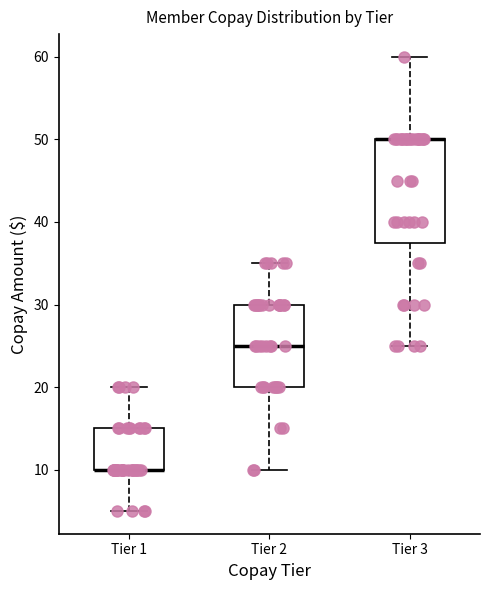

Where does the upper whisker of the box for Tier 1 end on the y-axis? The values are not printed on the chart, so give them approximately, as read against the axis.

20